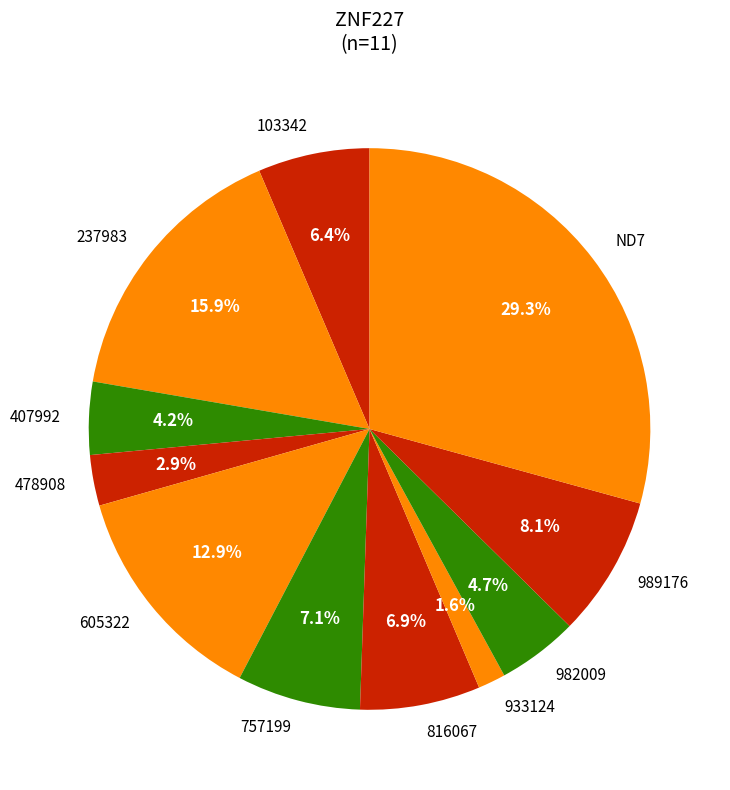

Is there a majority slice in this chart?

No